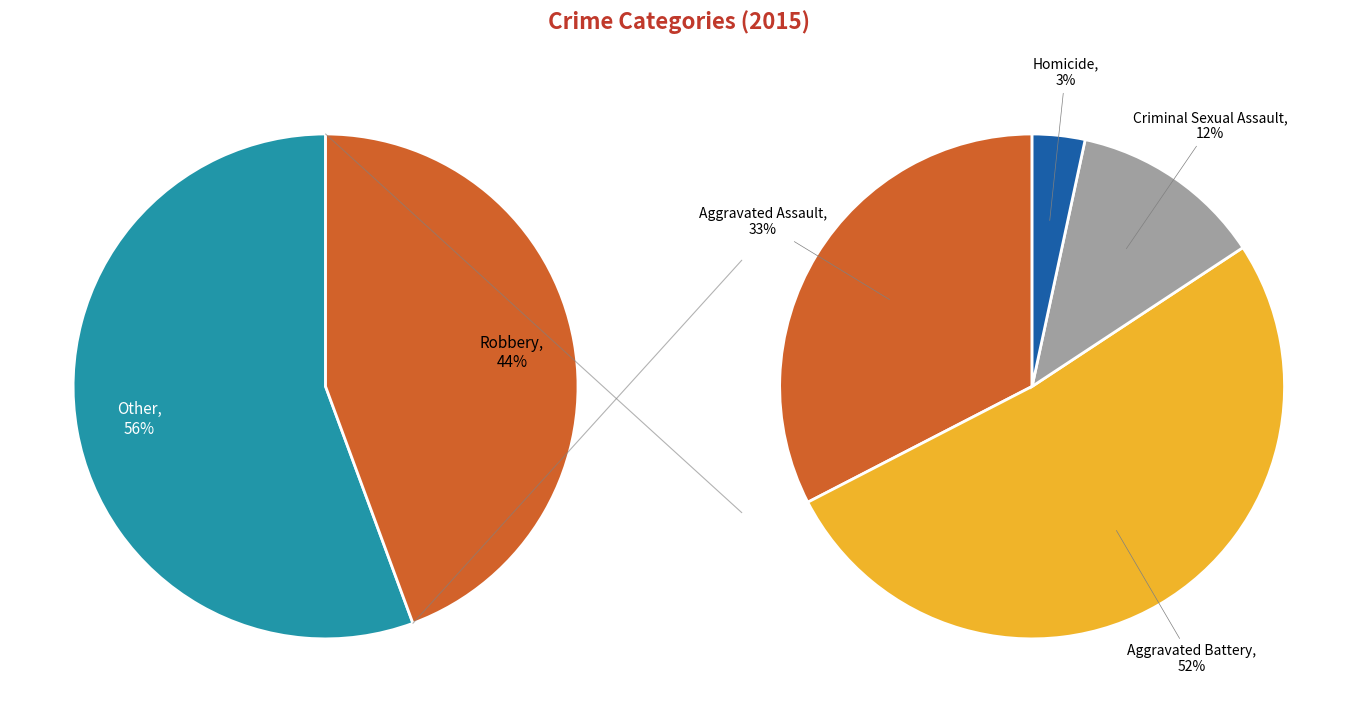

Rank the categories by value from highest to lowest.

Robbery, Aggravated Battery, Aggravated Assault, Criminal Sexual Assault, Homicide